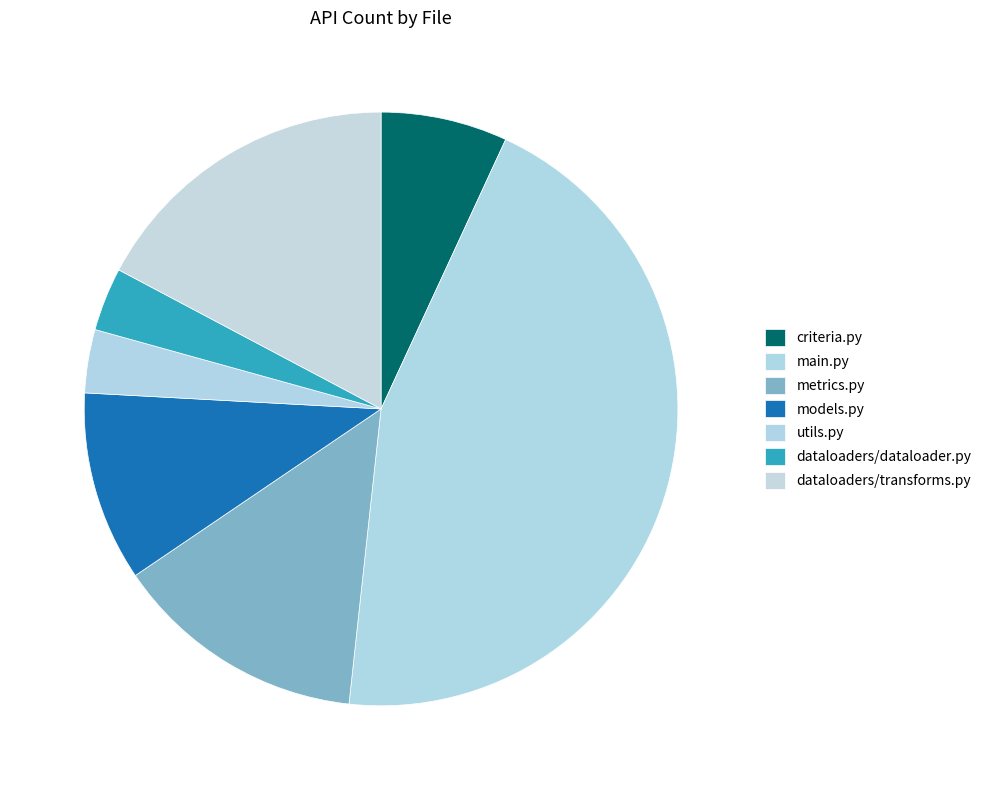

How many segments does this pie chart have?

7